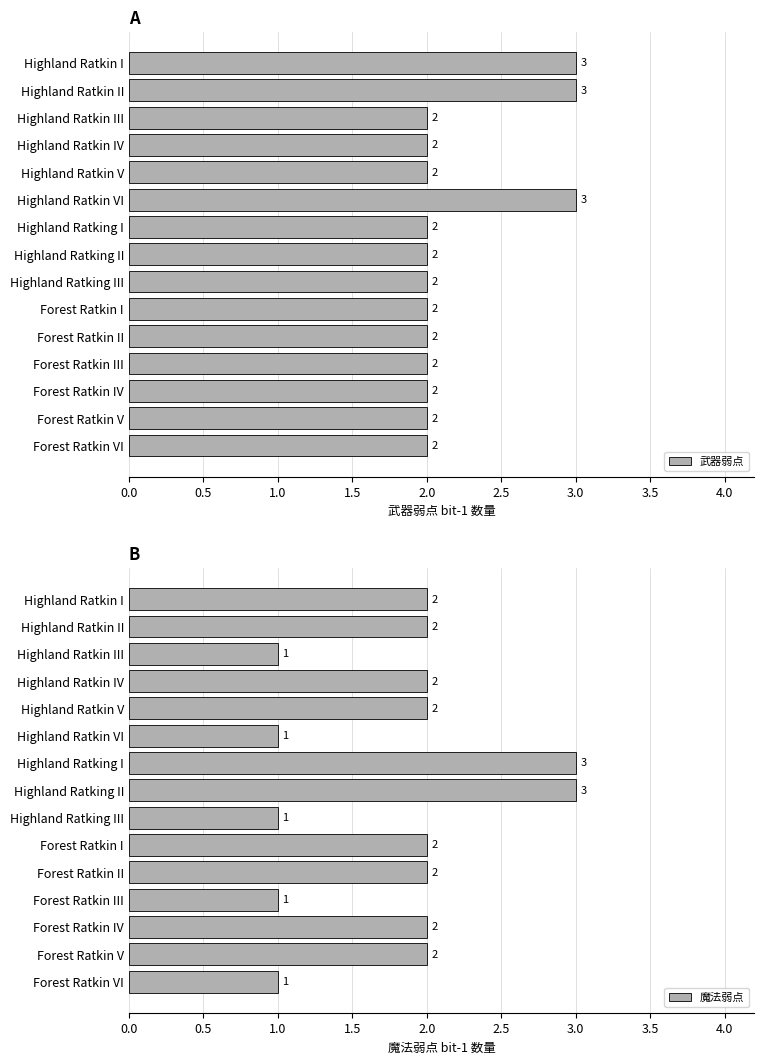

What is the sum of the 武器弱点 values at Forest Ratkin IV and Highland Ratkin II?

5